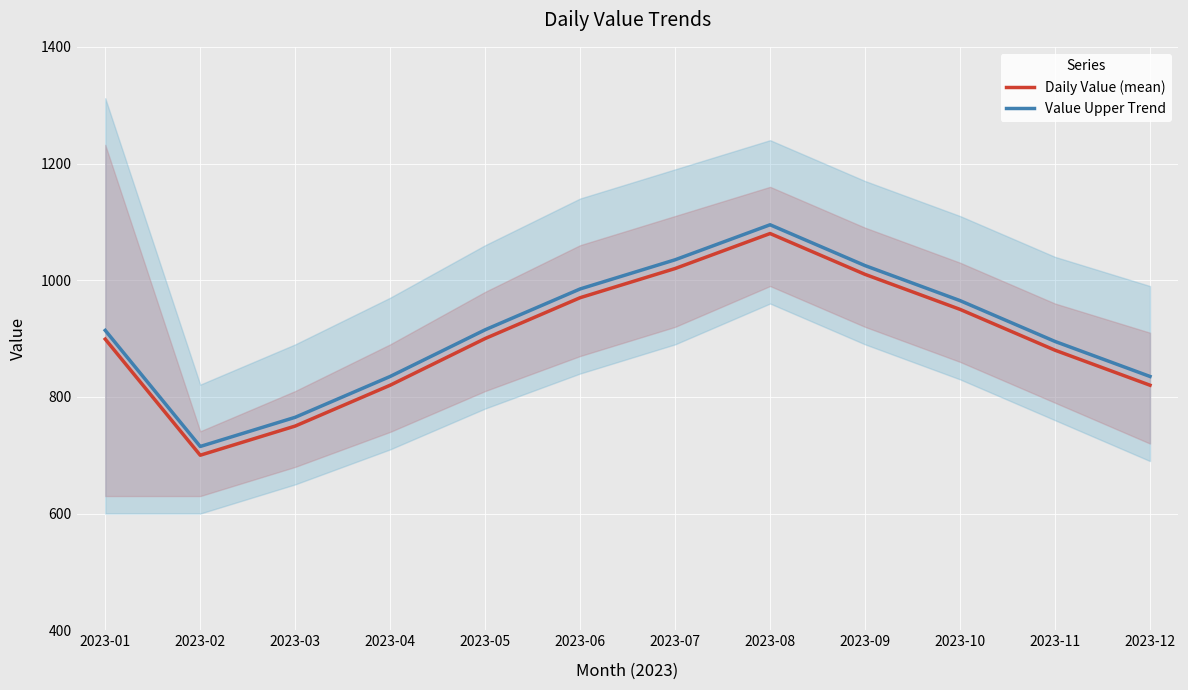

Where is the first local maximum for Value Upper Trend?

2023-08